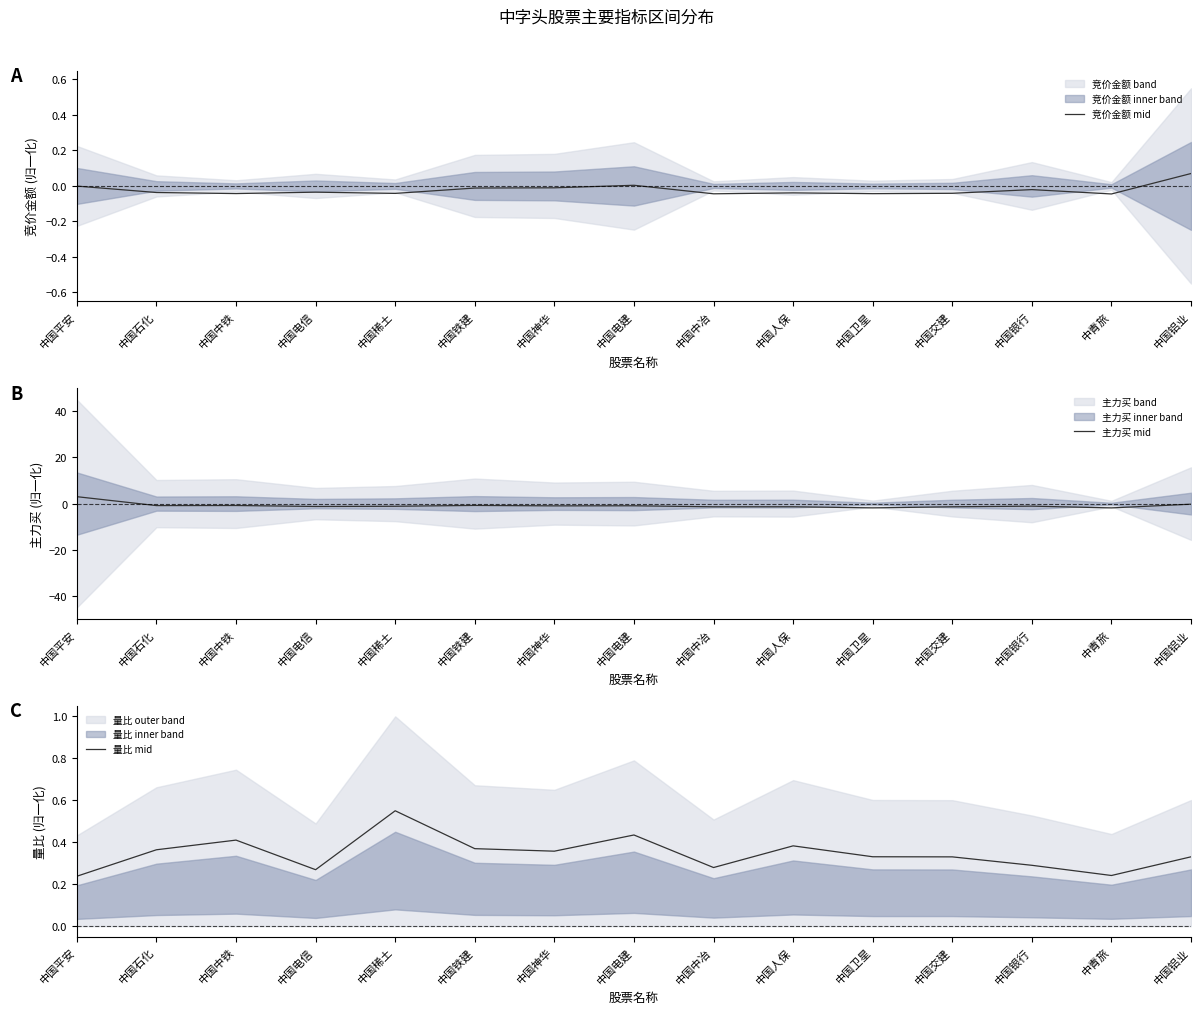

Reading left to right, extract all data points from this chart.

竞价金额 mid: 中国平安=-0.0	中国石化=-0.0	中国中铁=-0.0	中国电信=-0.0	中国稀土=-0.0	中国铁建=-0.0	中国神华=-0.0	中国电建=0.0	中国中冶=-0.0	中国人保=-0.0	中国卫星=-0.0	中国交建=-0.0	中国银行=-0.0	中青旅=-0.0	中国铝业=0.1
主力买 mid: 中国平安=3.0	中国石化=-0.9	中国中铁=-0.8	中国电信=-1.2	中国稀土=-1.2	中国铁建=-0.8	中国神华=-1.0	中国电建=-0.9	中国中冶=-1.4	中国人保=-1.4	中国卫星=-1.9	中国交建=-1.4	中国银行=-1.1	中青旅=-1.9	中国铝业=-0.3
量比 mid: 中国平安=0.2	中国石化=0.4	中国中铁=0.4	中国电信=0.3	中国稀土=0.6	中国铁建=0.4	中国神华=0.4	中国电建=0.4	中国中冶=0.3	中国人保=0.4	中国卫星=0.3	中国交建=0.3	中国银行=0.3	中青旅=0.2	中国铝业=0.3